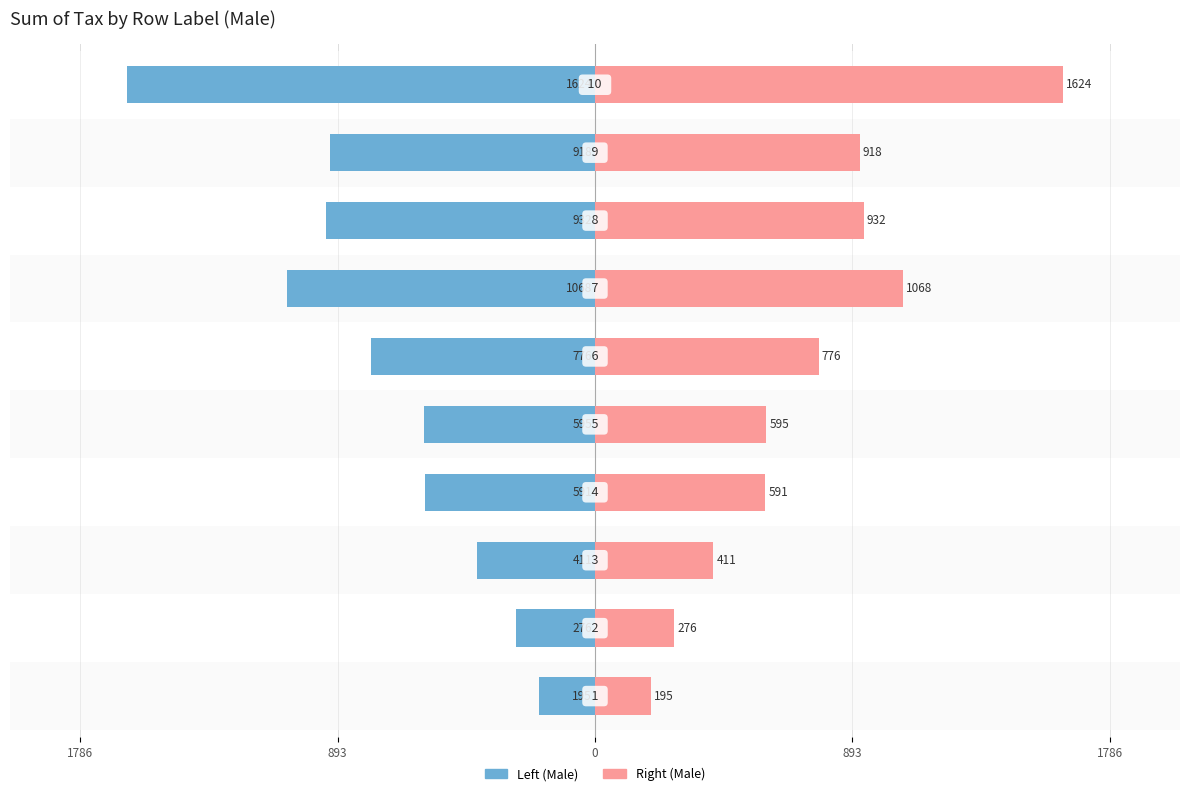

How many bars are there in each group?

2